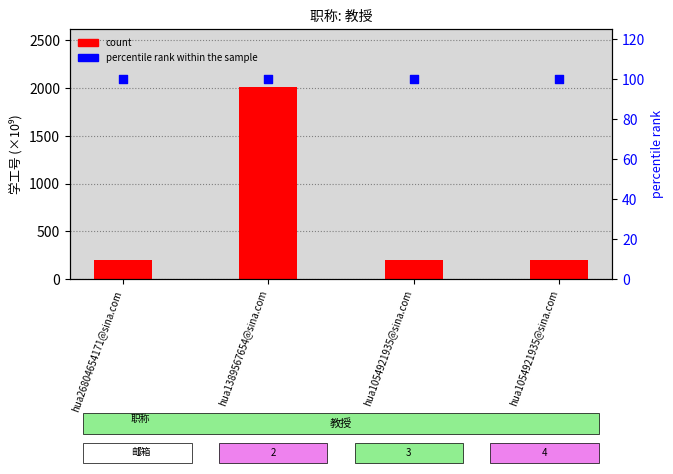

Which series has the largest total across all categories?

count